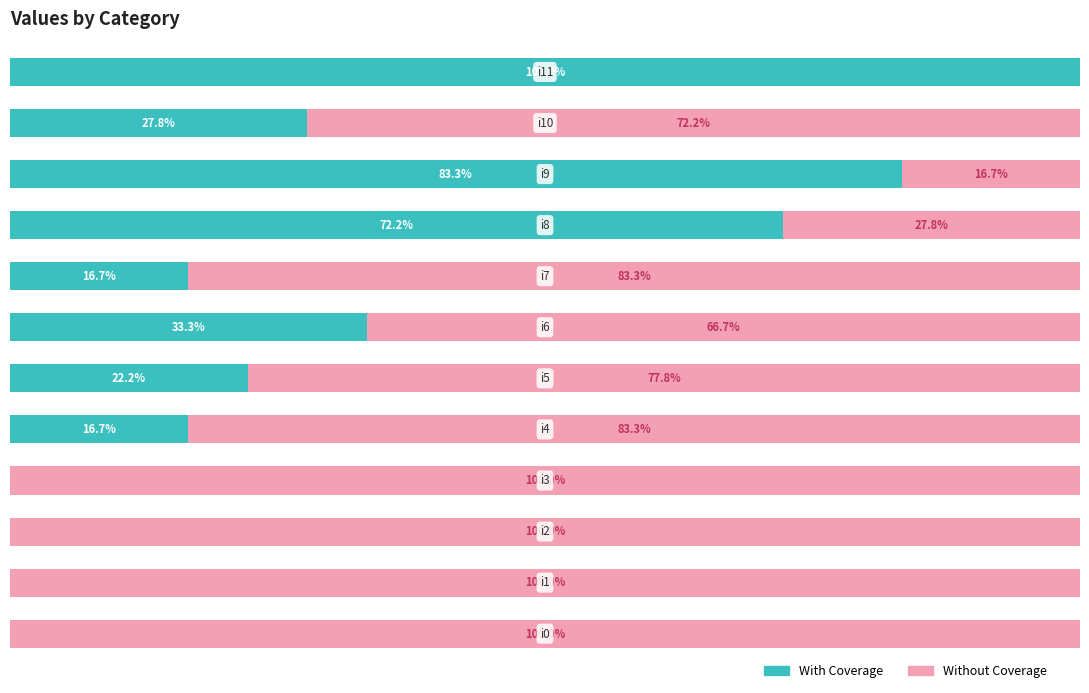

At which label does With Coverage reach its peak?

11